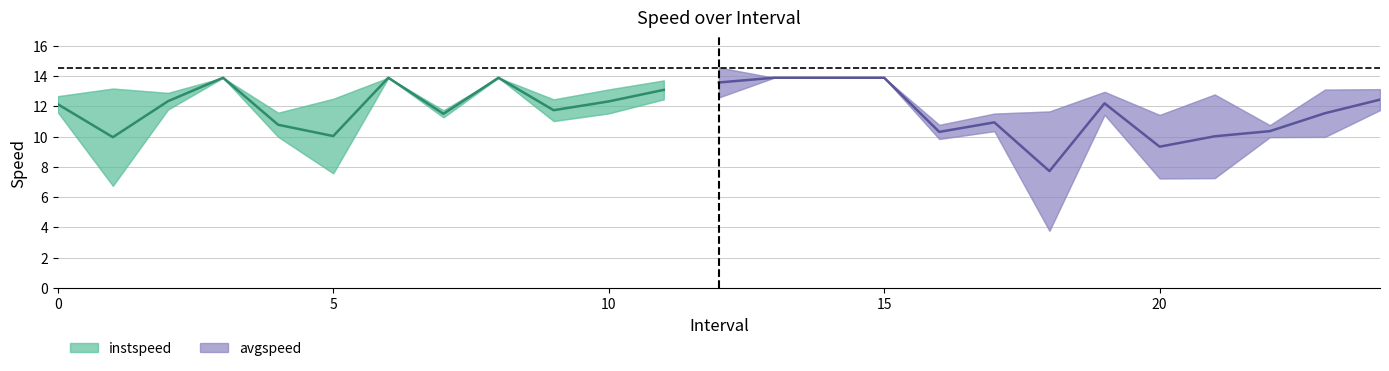

Rank the categories by avgspeed value from lowest to highest.

18, 1, 20, 21, 5, 16, 22, 23, 4, 17, 9, 7, 19, 10, 0, 24, 2, 11, 12, 3, 6, 8, 13, 14, 15